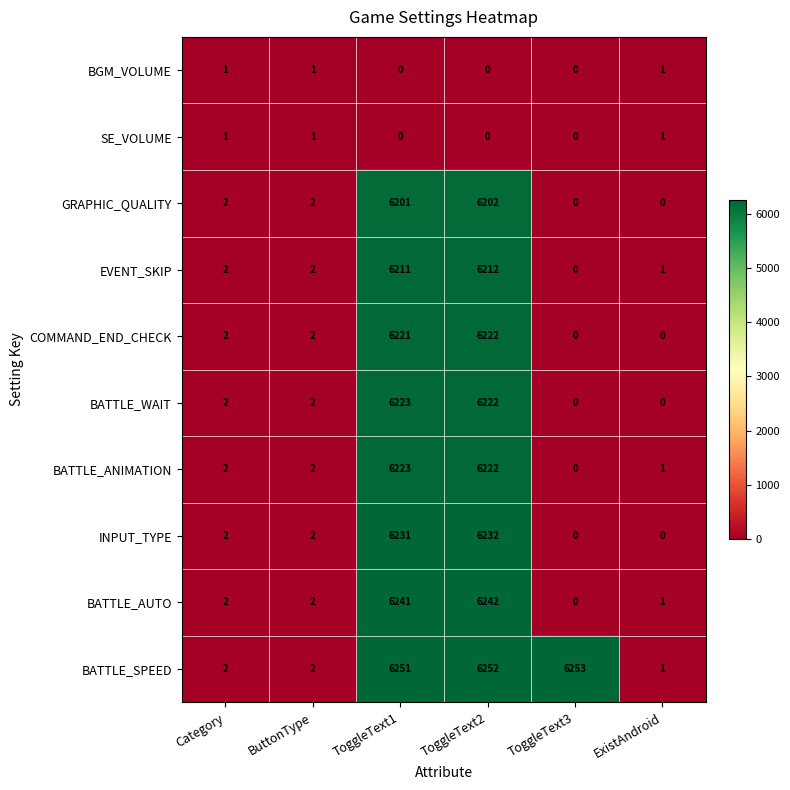

What is the greatest value displayed?

6253